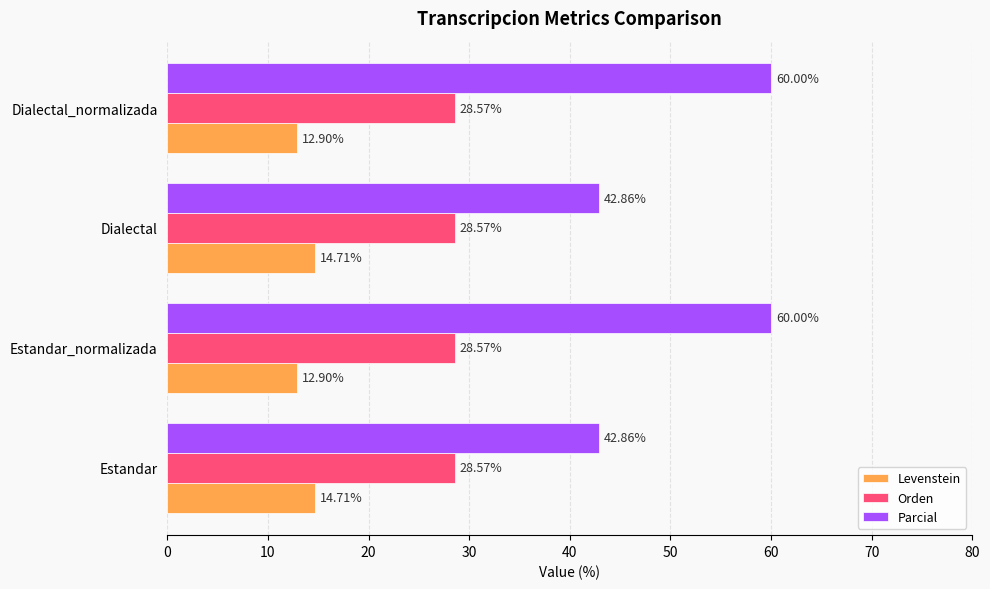

Which series has the widest spread of values?

Parcial